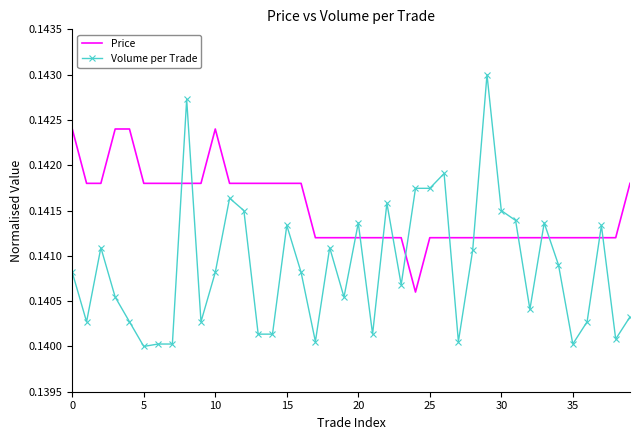

True or false: Volume per Trade and Price cross at least once.

True